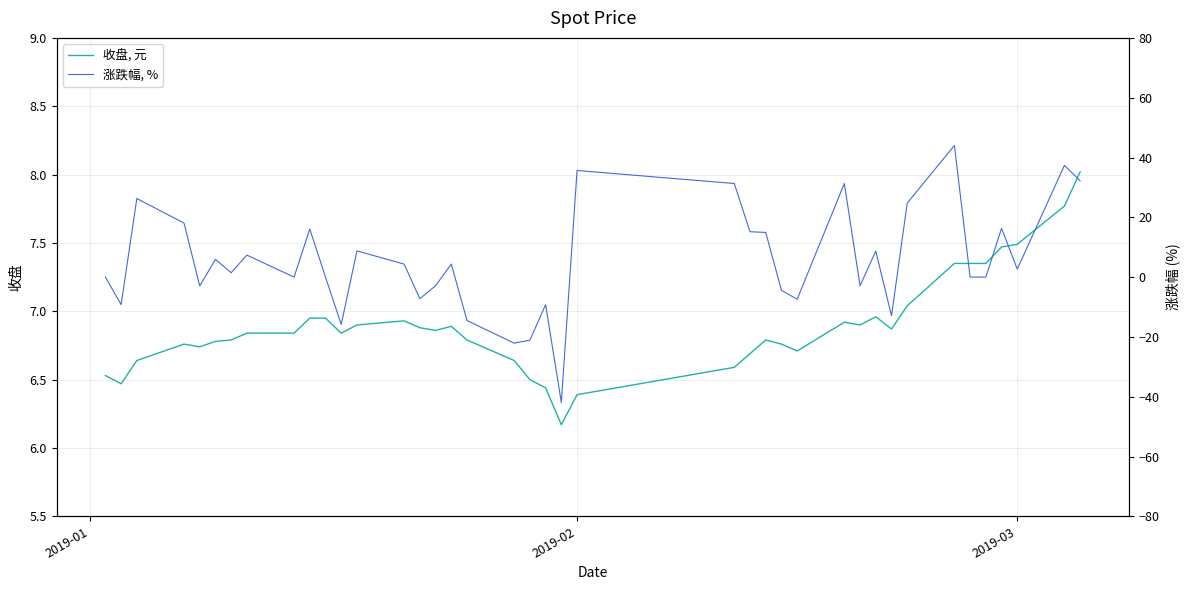

What is the maximum value for 收盘, 元?

8.0